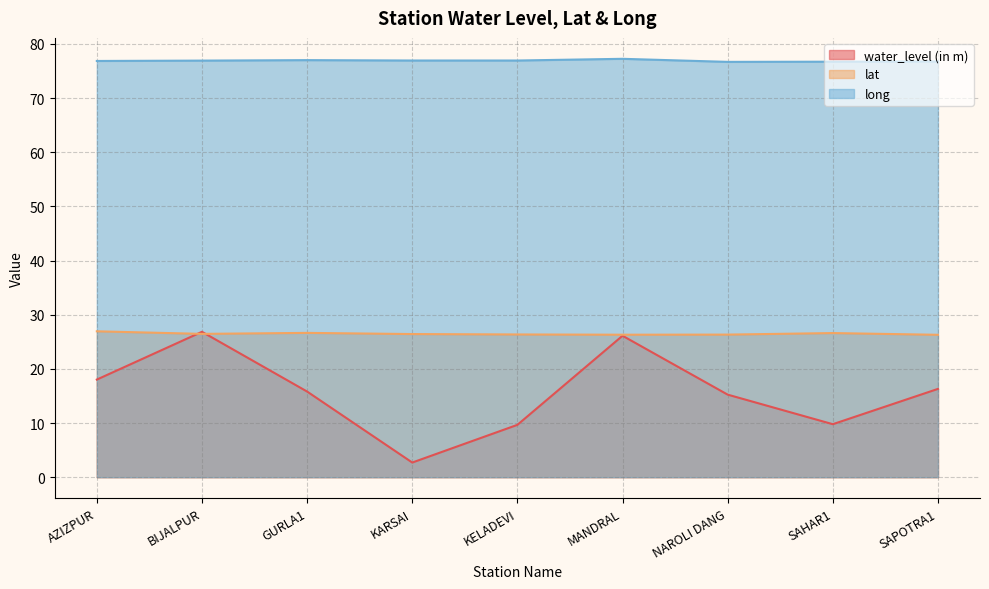

True or false: long has more than 2 points higher than both neighbors.

False